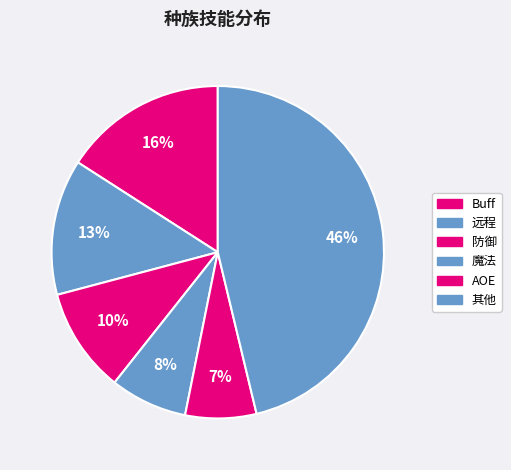

How many slices are in this pie chart?

6